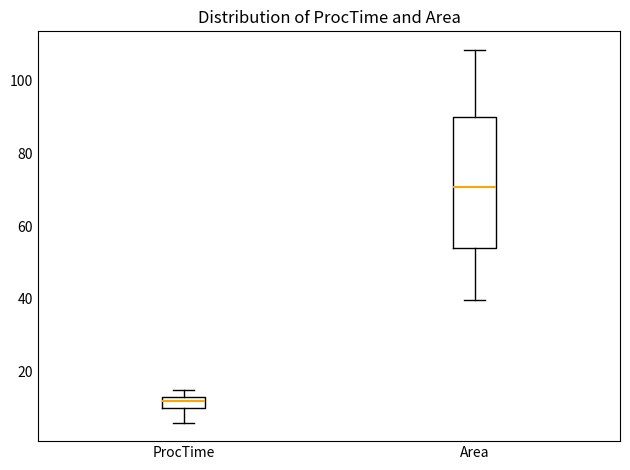

Which box has the highest median line?

Area